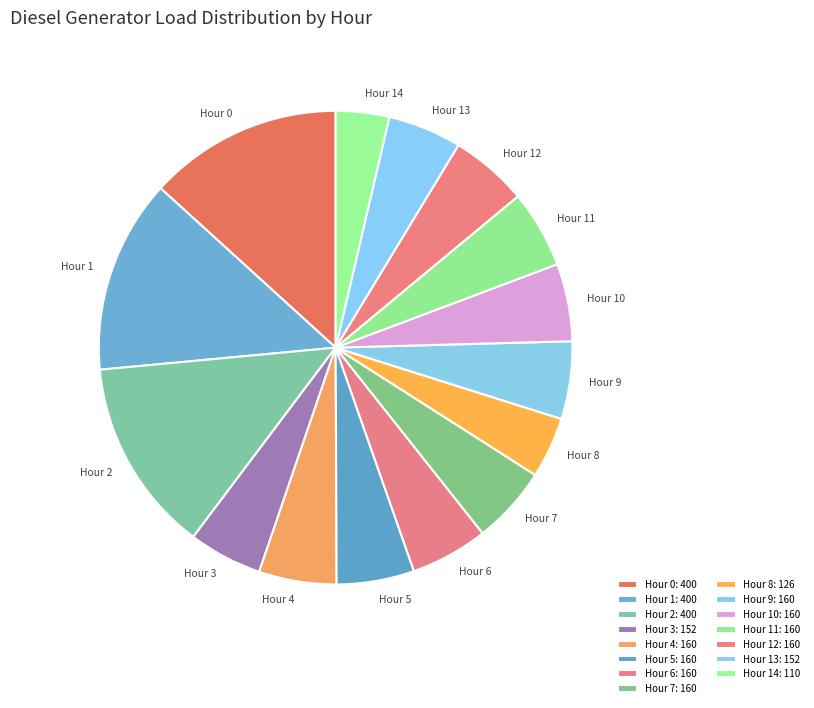

The Hour 1 slice represents 1% of the pie. True or false?

False